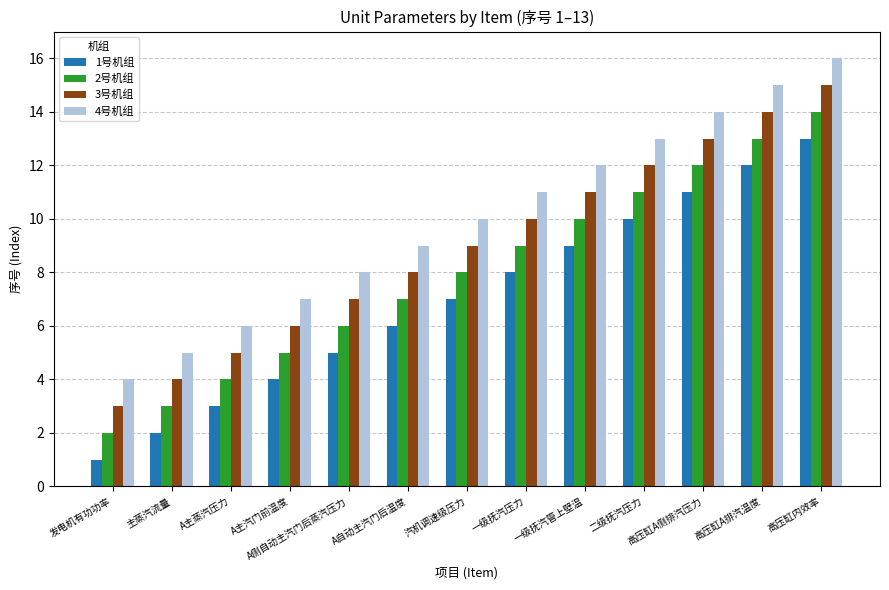

The 1号机组 series shows 18 at 高压缸A排汽温度. True or false?

False